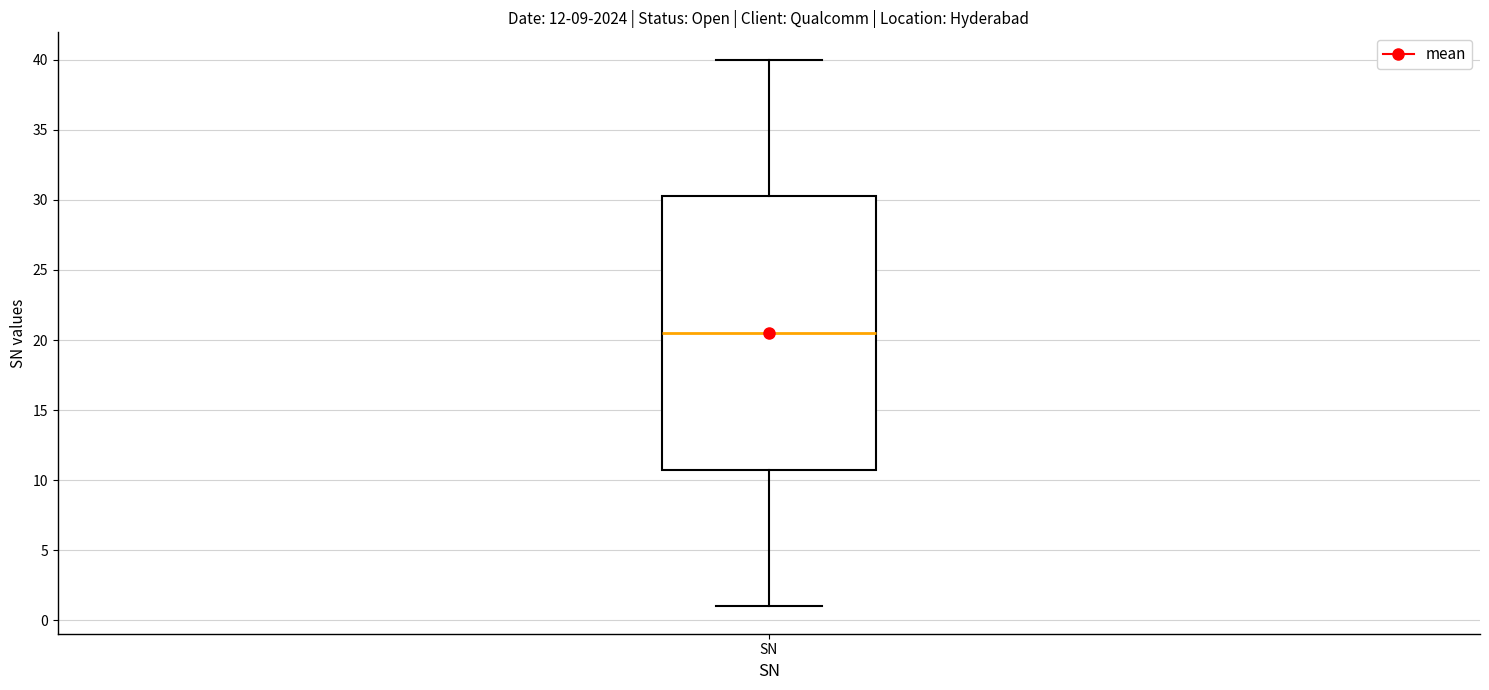

Read this box plot against the y-axis: the position of the median line, the range covered by the box, and the ends of both whiskers. The values are not printed on the chart, so give them approximately, as read against the axis.

median 20.5, box 11.0 to 30.5, whiskers 1.0 to 40.0